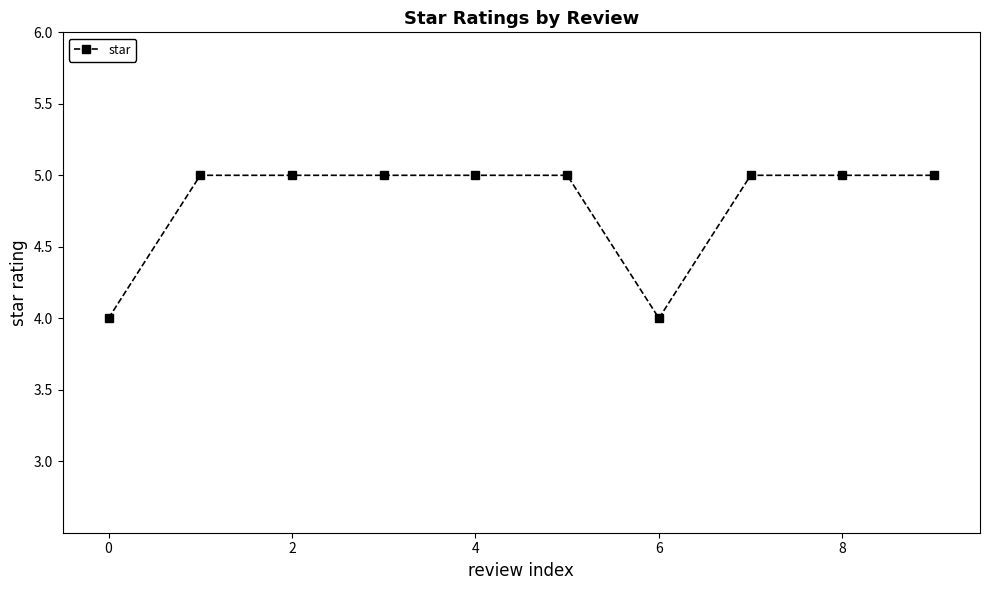

What is the sum of all values?

48